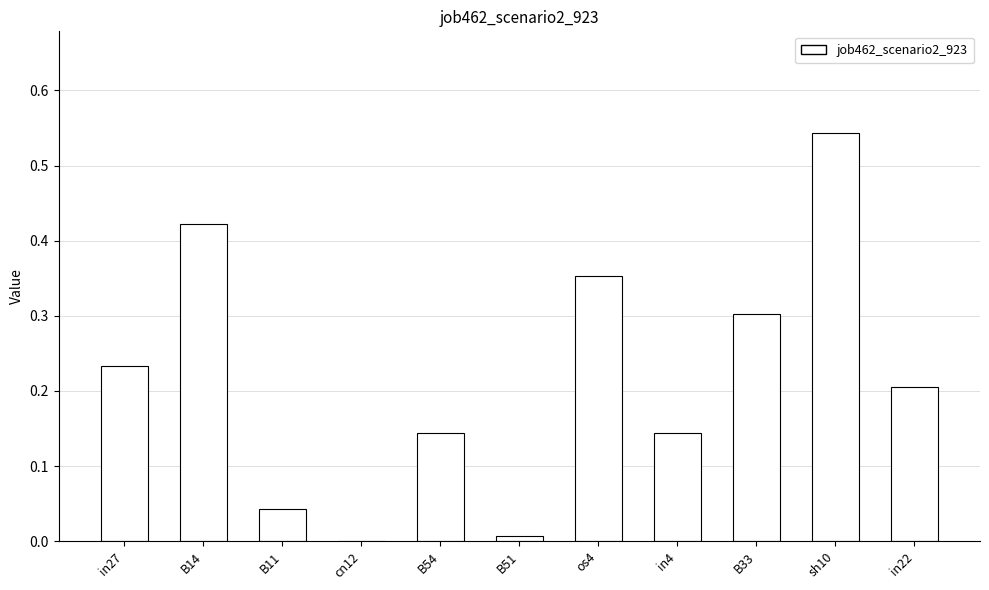

Between B14 and os4, which is larger?

B14